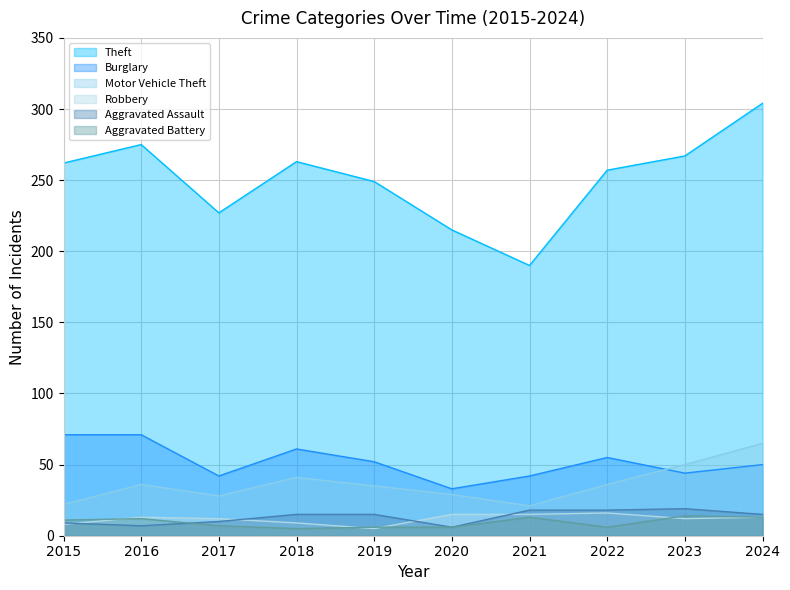

How many data points in Robbery are above 13?

3